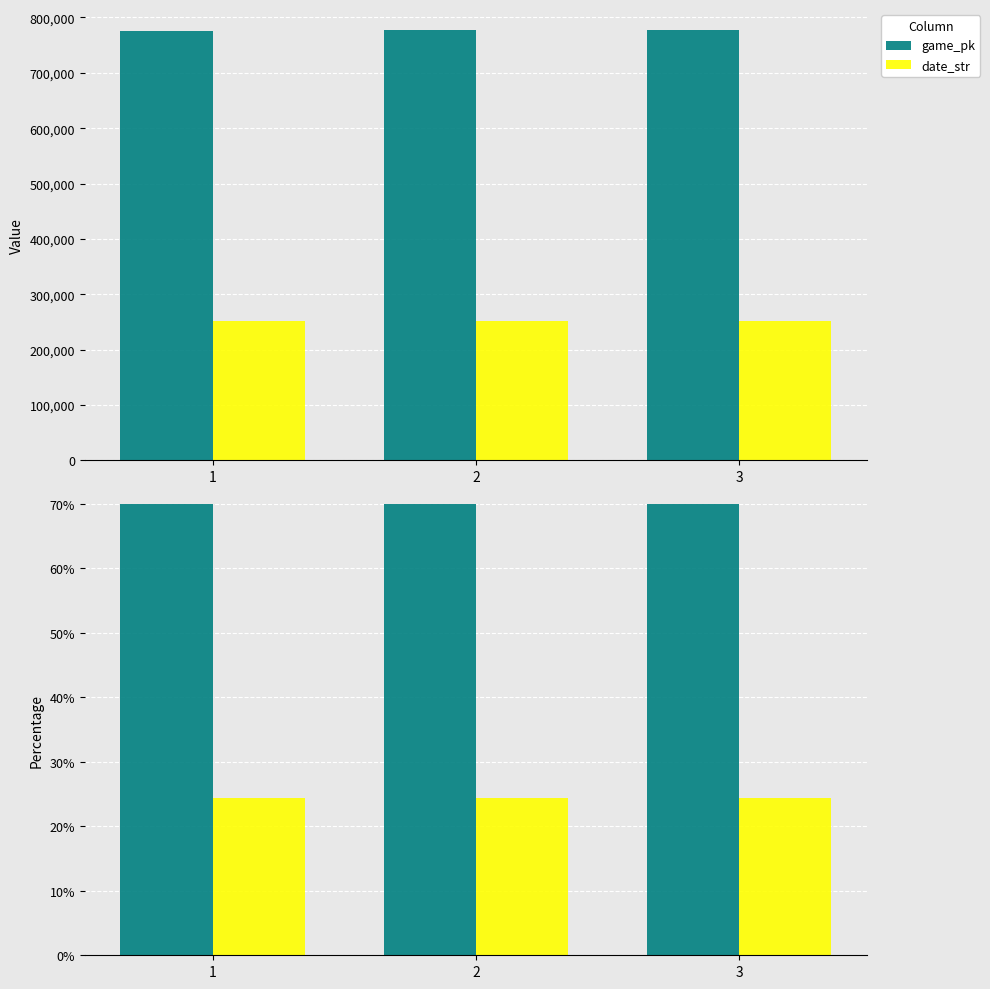

At how many categories does at least one series exceed 39?

3